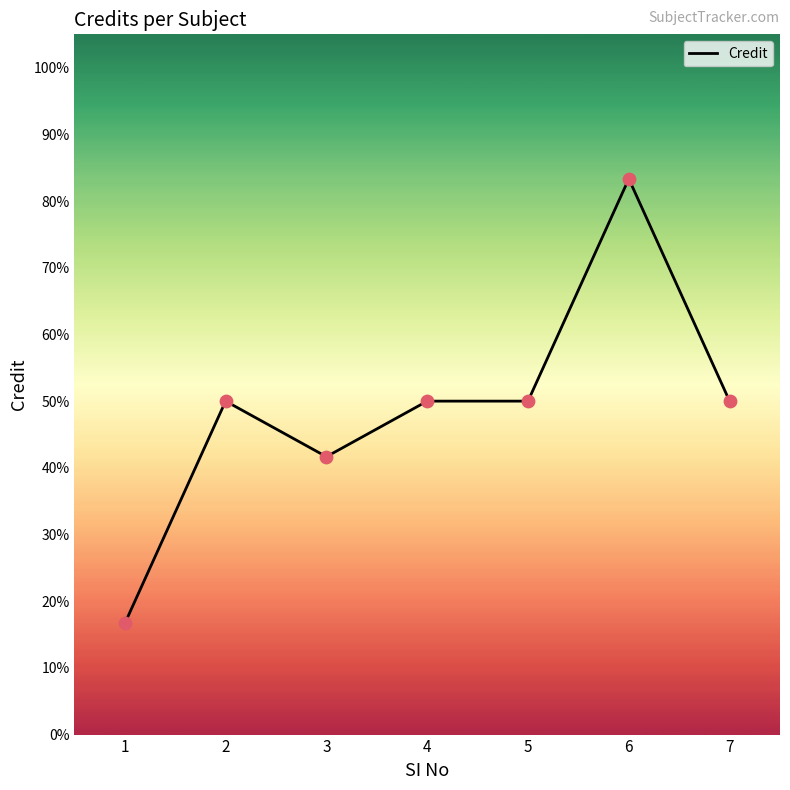

What is the change in value from 2 to 6?

+33.3